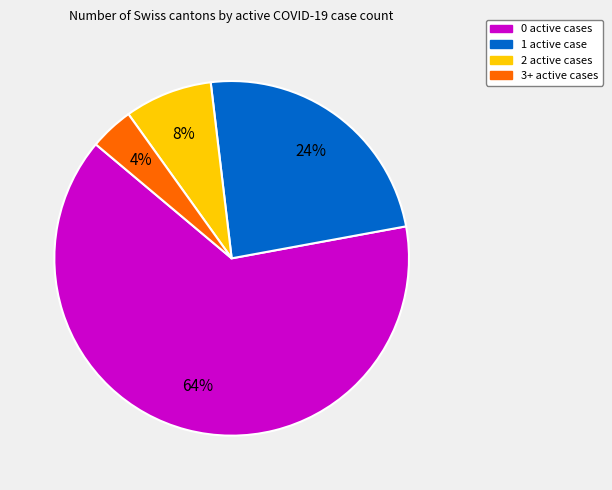

How many segments does this pie chart have?

4